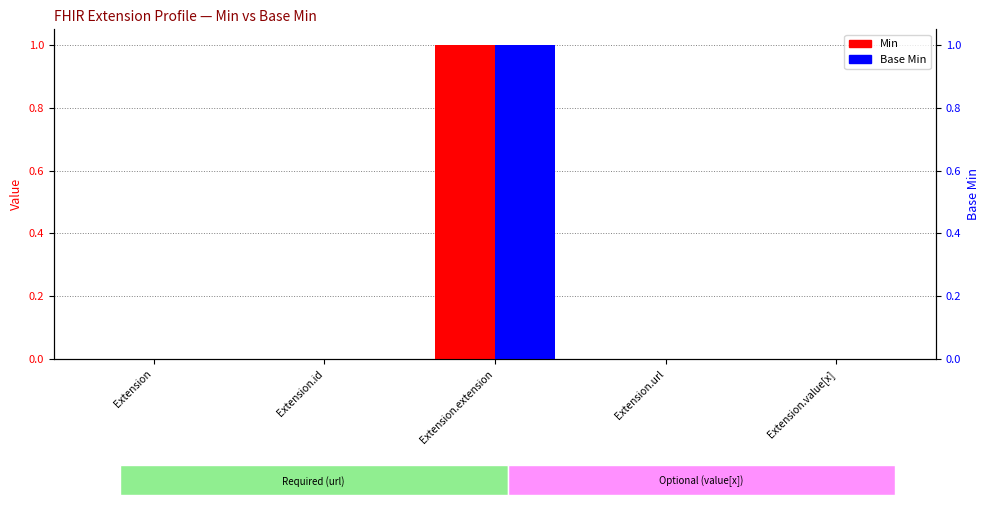

What is the value of the Base Min bar at the 3rd from the left?

1